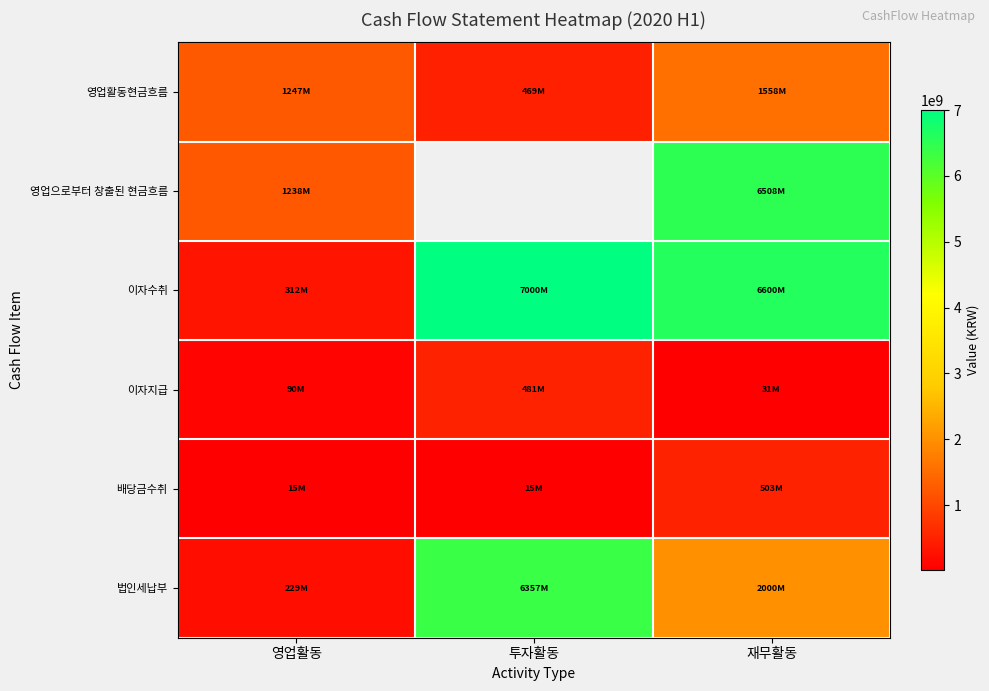

List the labels in order of 이자수취 value, smallest first.

영업활동, 재무활동, 투자활동